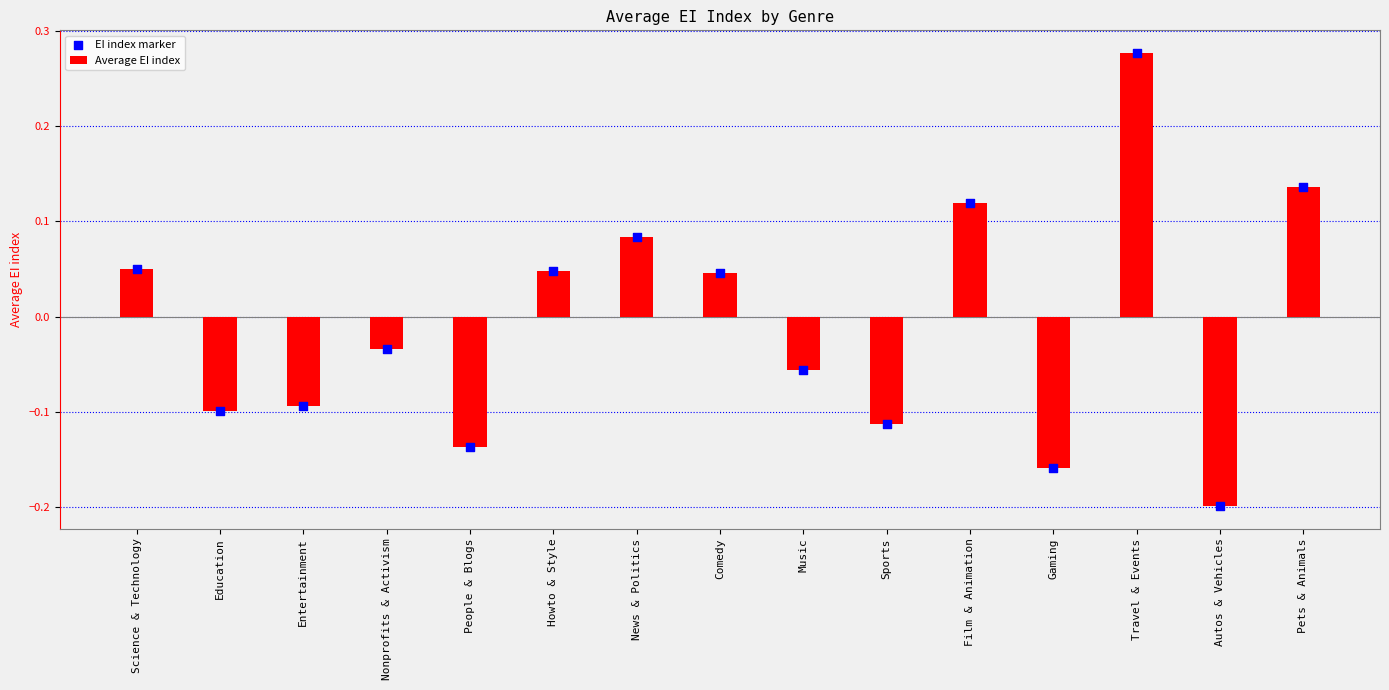

At which category is the sum across all series the highest?

Travel & Events